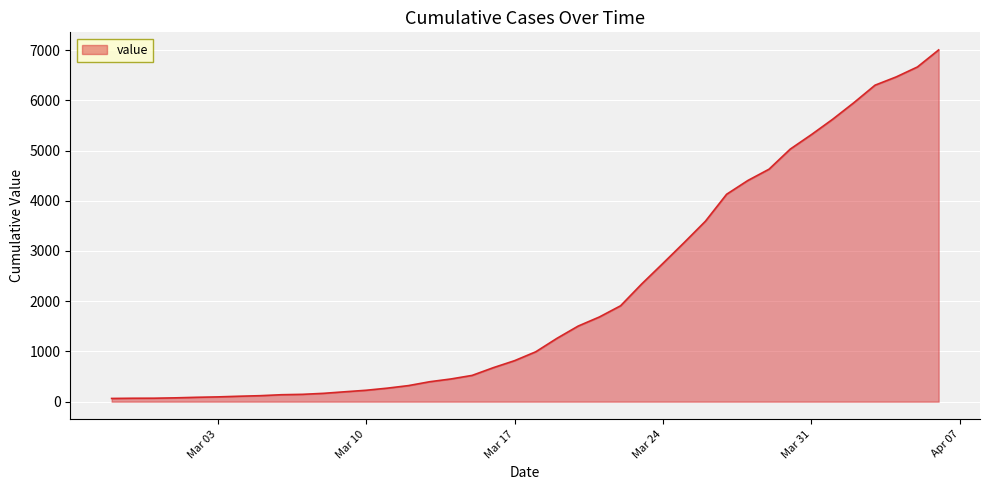

What is the difference between the maximum and minimum values?

6939